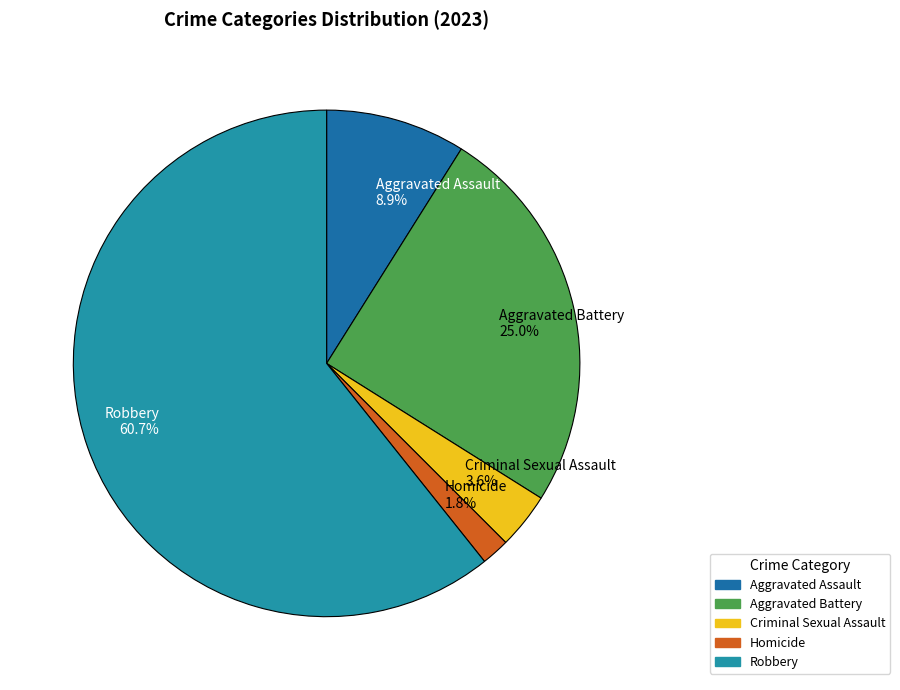

Rank the categories by value from highest to lowest.

Robbery, Aggravated Battery, Aggravated Assault, Criminal Sexual Assault, Homicide